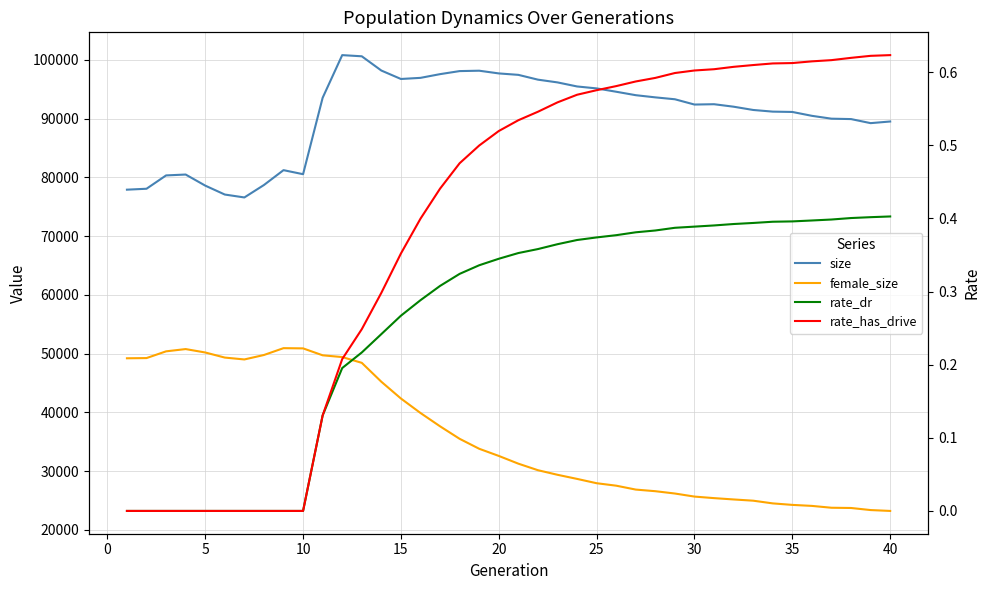

True or false: female_size and size cross at least once.

False